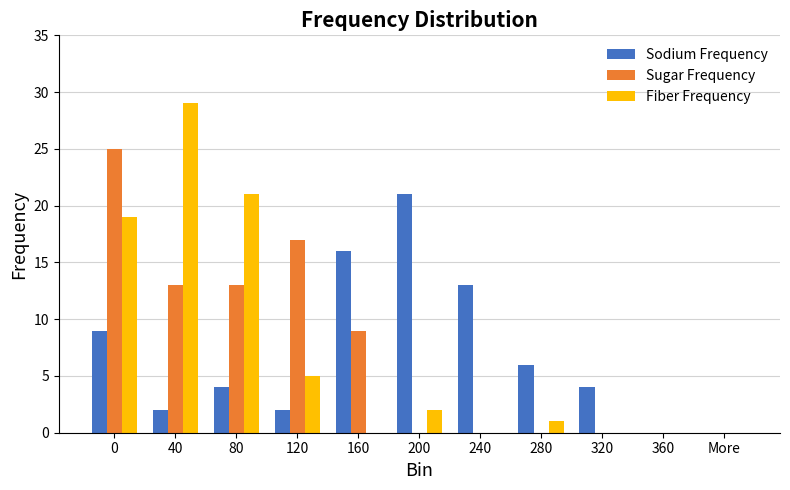

Count the number of categories in the chart.

11